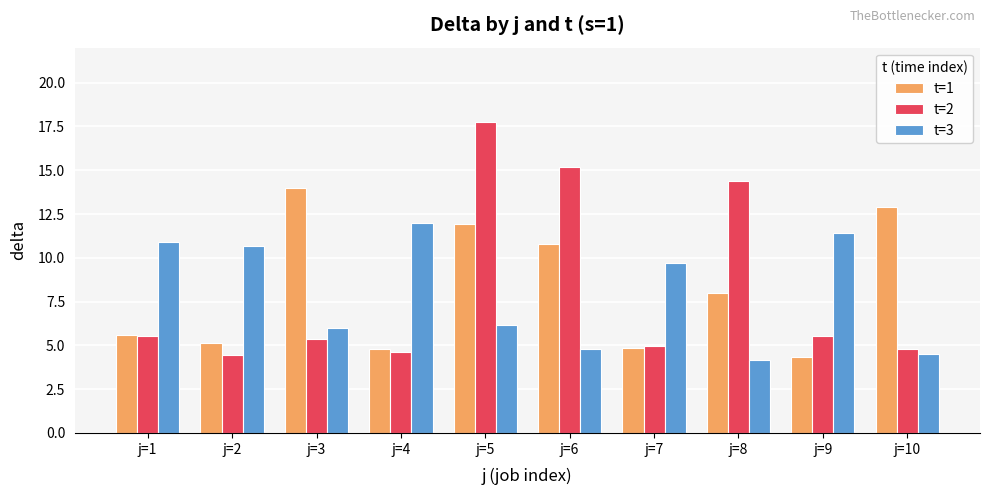

Which series has the widest spread of values?

t=2